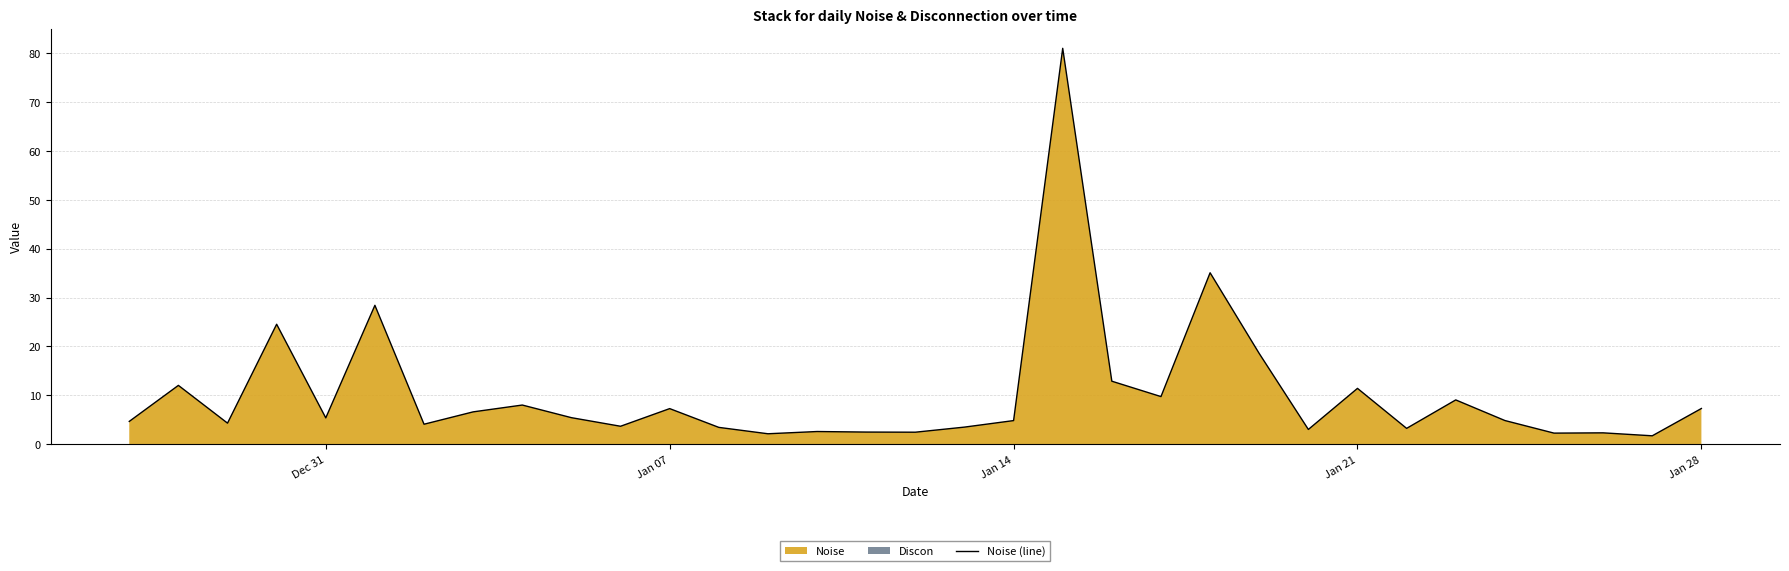

The chart shows a value of 5.4 at Dec 31. True or false?

True